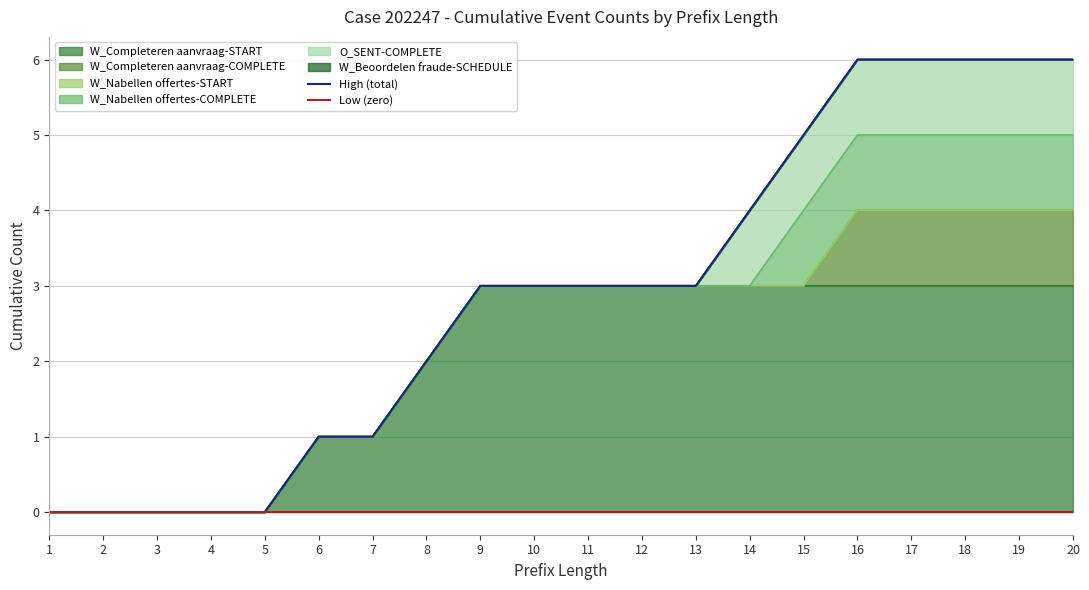

What is the maximum value shown in the chart?

6